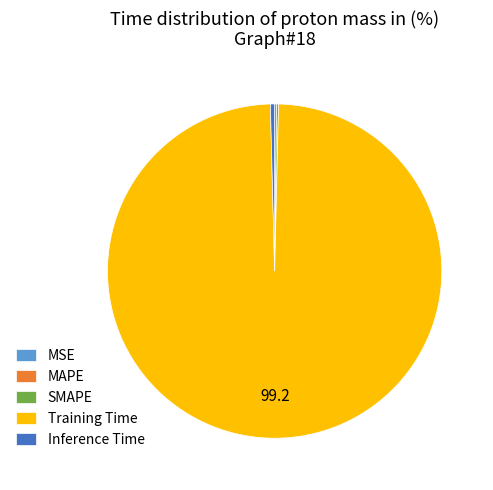

What is the largest slice in the pie chart?

Training Time